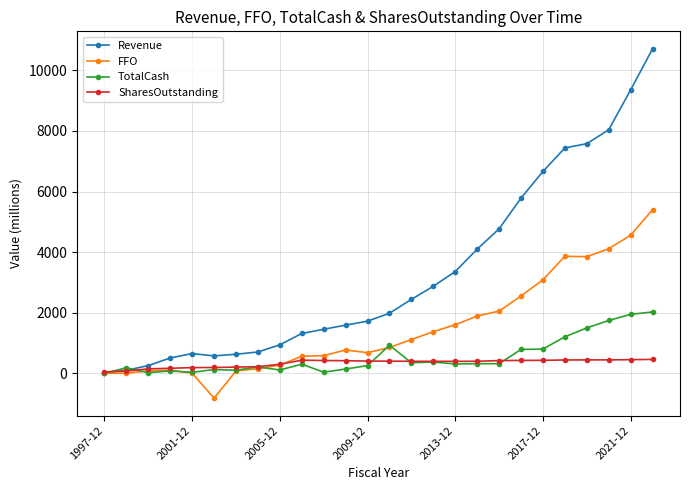

Which series has the largest range (max minus min)?

Revenue